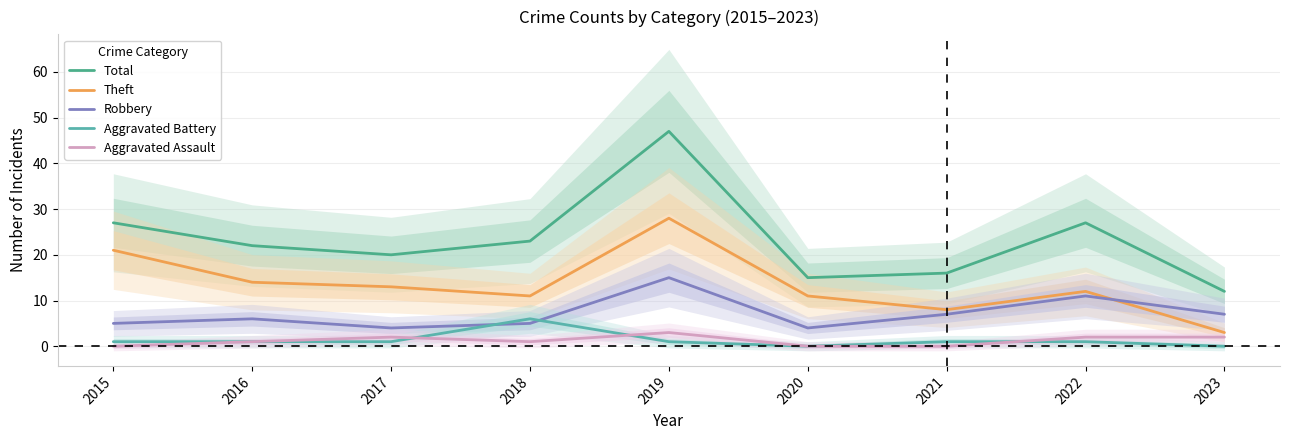

Where do Aggravated Assault and Aggravated Battery first cross each other?

2017 and 2018